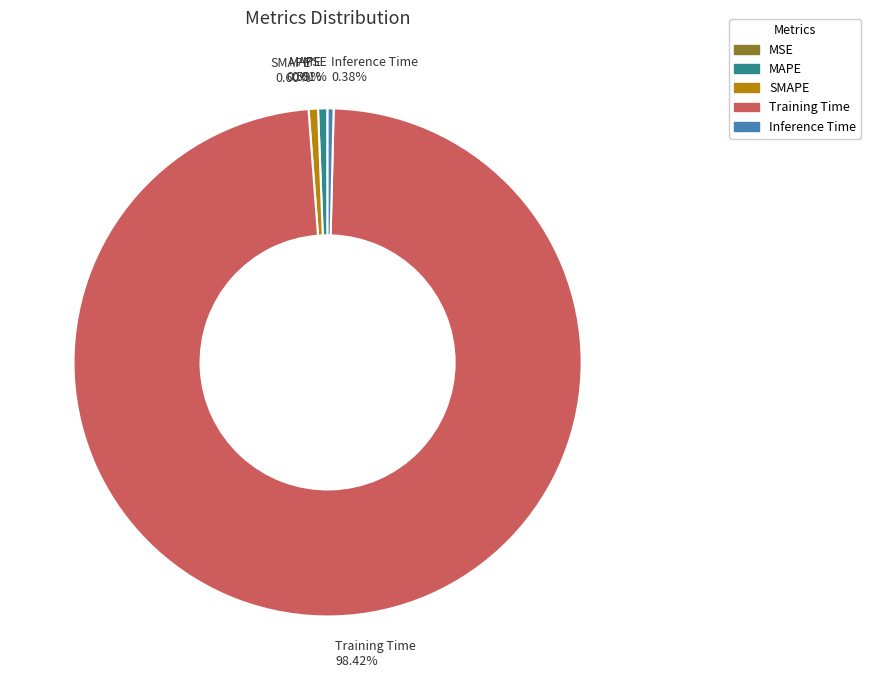

Which has a higher value, Inference Time 0.38% or Training Time 98.42%?

Training Time 98.42%